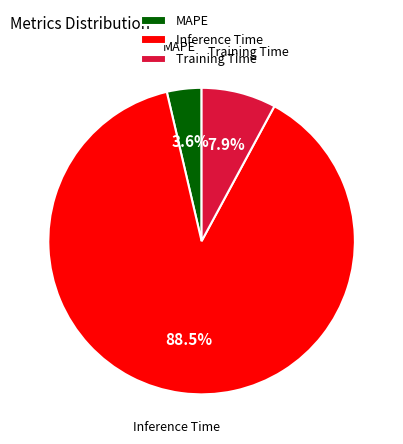

True or false: Inference Time accounts for 81% of the total.

False